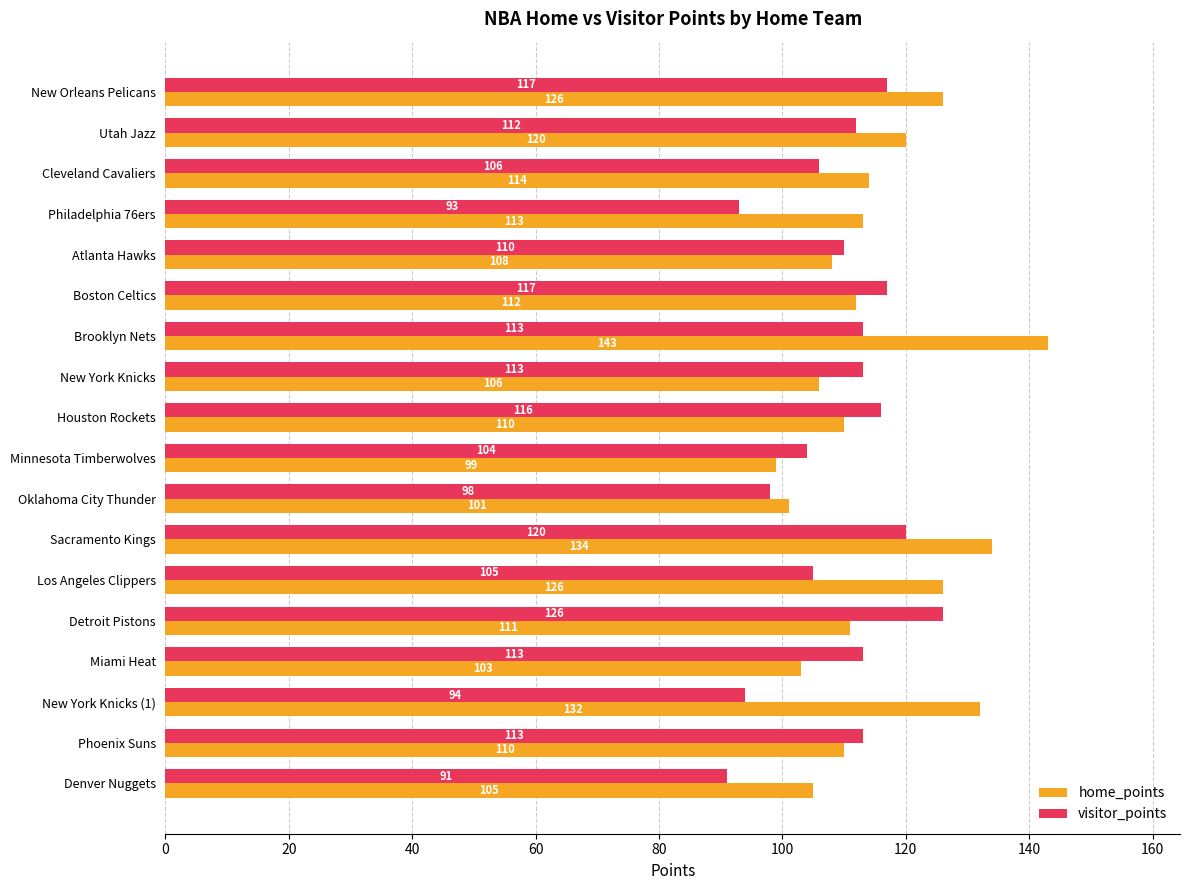

Is it true that visitor_points equals 91 at Denver Nuggets?

True